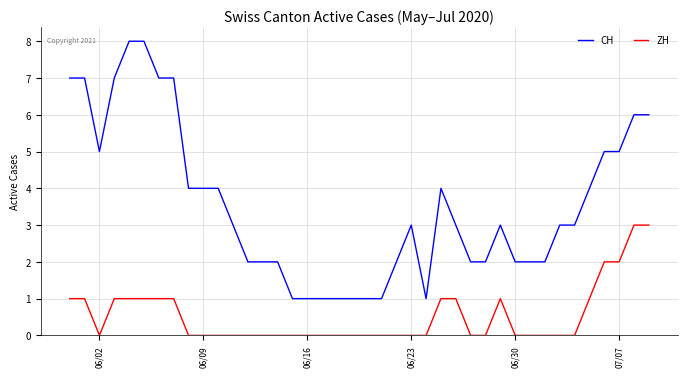

Which series has the largest range (max minus min)?

CH